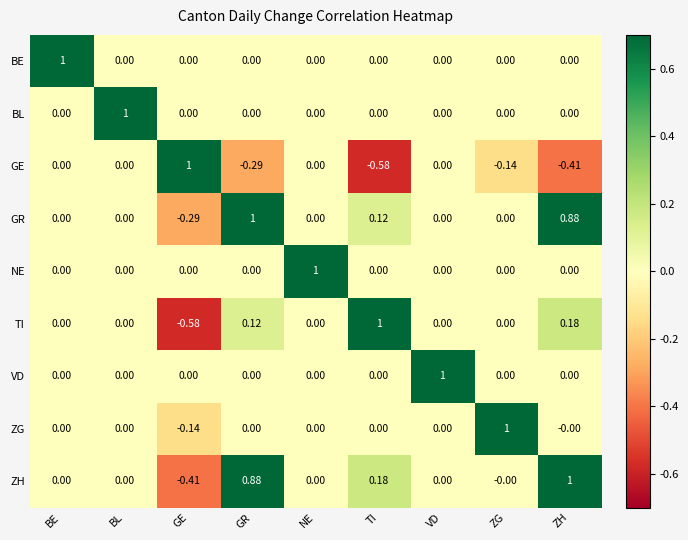

At which label does GE reach its minimum?

TI